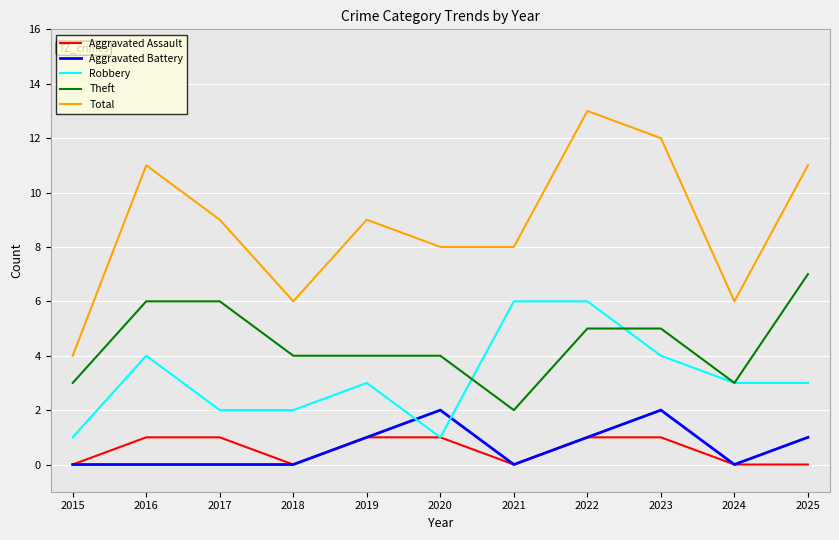

Is the value of Total at 2018 greater than the value of Aggravated Assault at 2016?

Yes